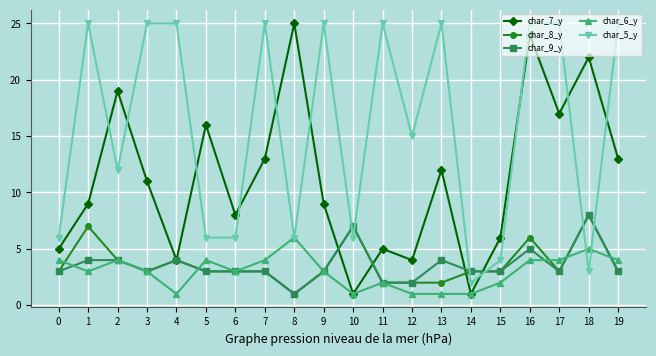

Where is the first local maximum for char_8_y?

1